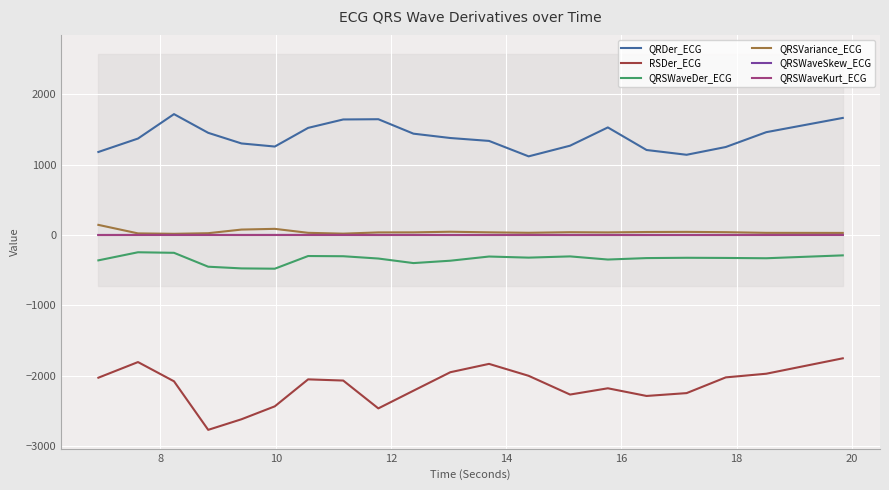

Which series has the largest total across all categories?

QRDer_ECG